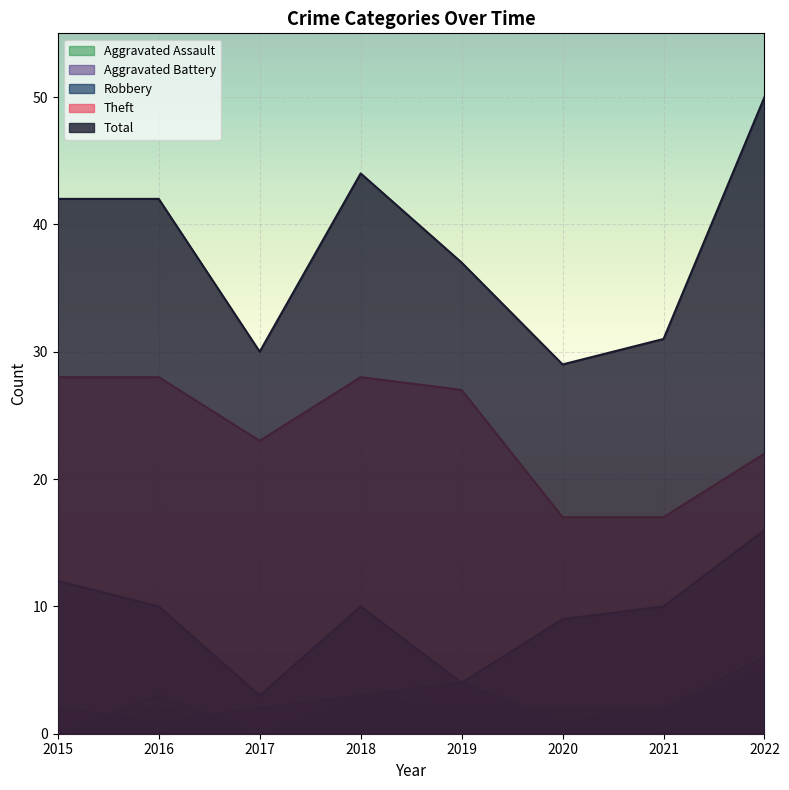

True or false: Theft has a value of 13 at 2022.

False